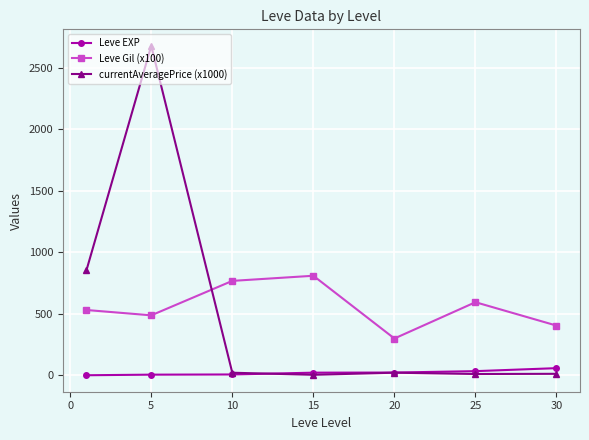

List the series in order of their peak value, highest first.

currentAveragePrice (x1000), Leve Gil (x100), Leve EXP